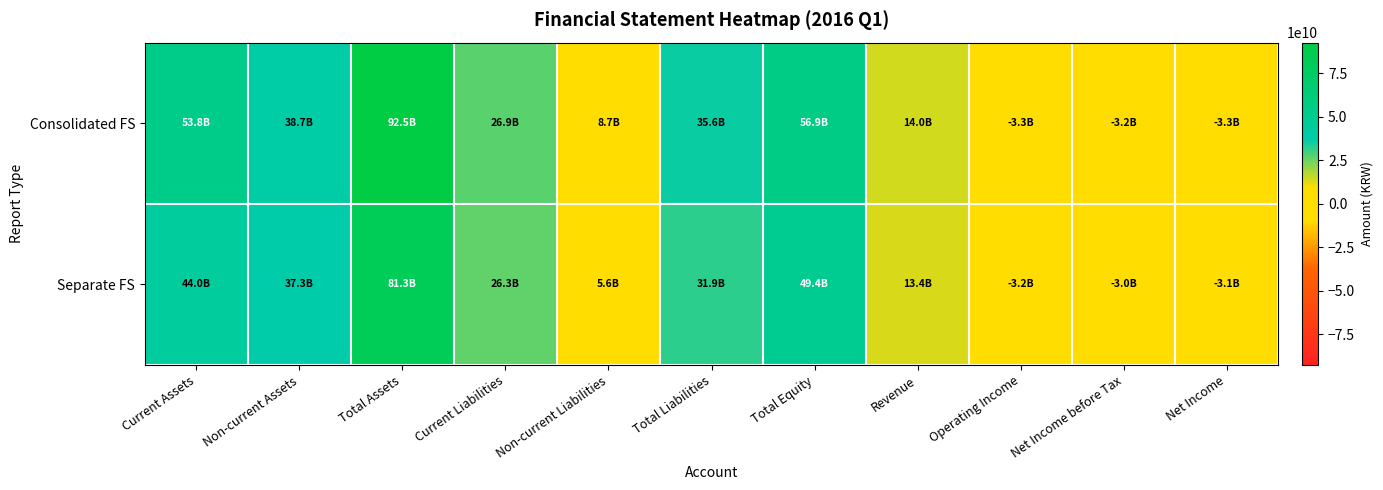

At how many categories does at least one series exceed 72785991767?

1